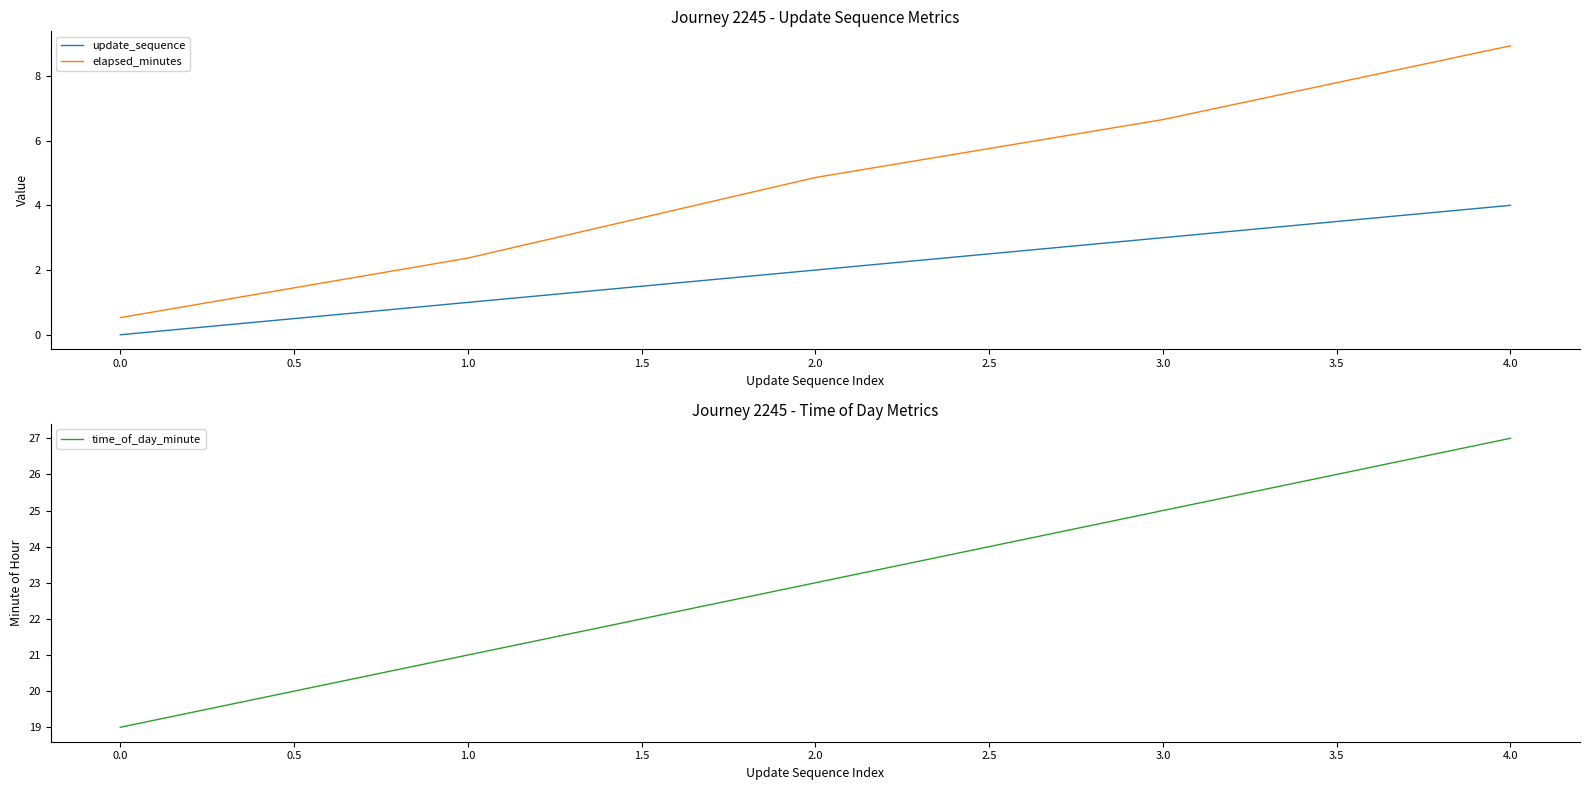

Is the value of elapsed_minutes at 0.0 greater than the value of update_sequence at 3.0?

No